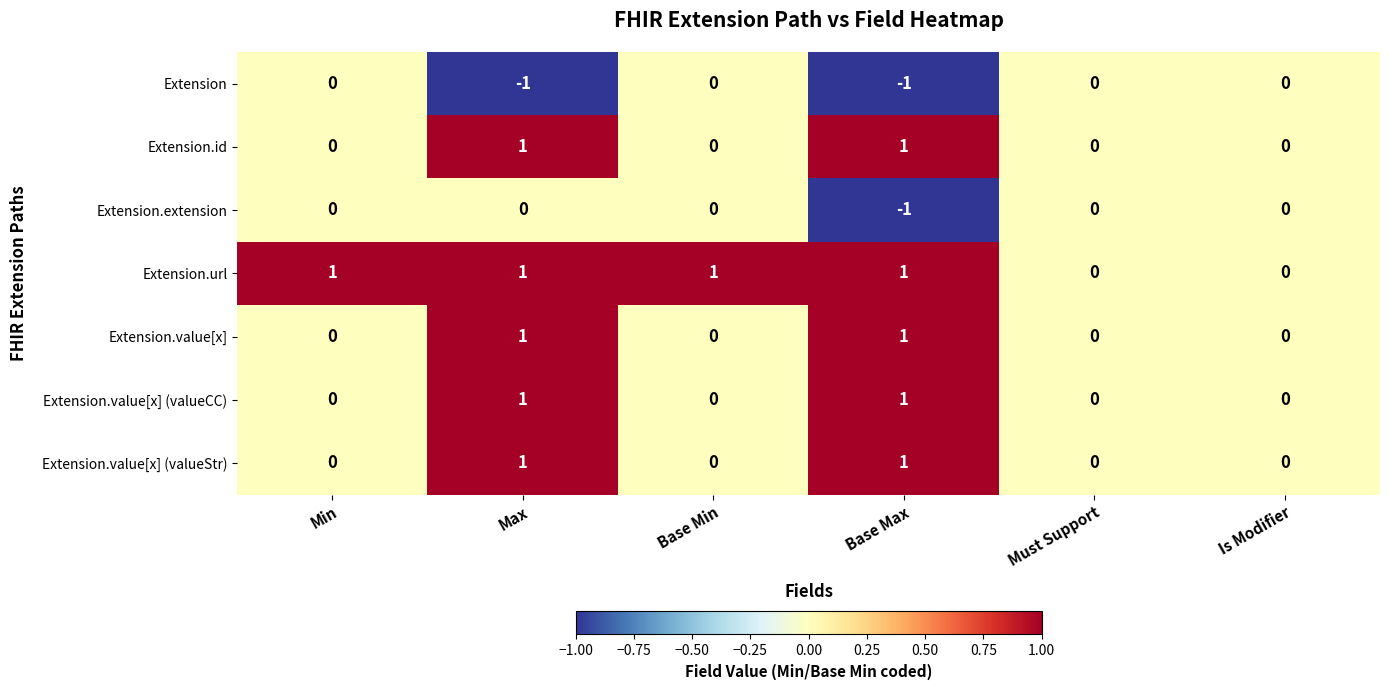

The Extension.id series shows 0 at Min. True or false?

True